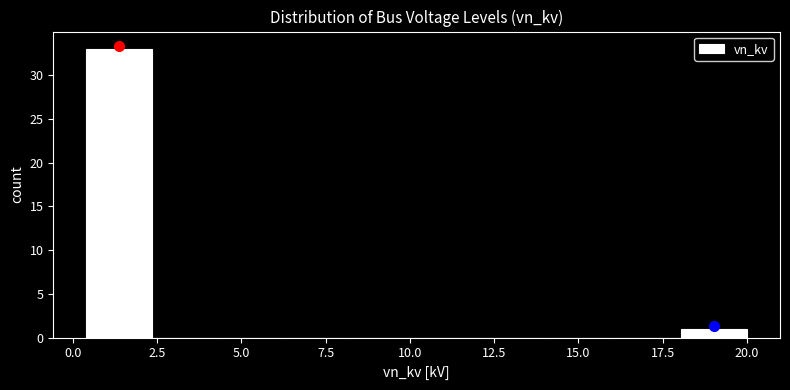

Around what value on the x-axis is the tallest bar? Give the approximate position of its centre, as read against the axis.

1.5